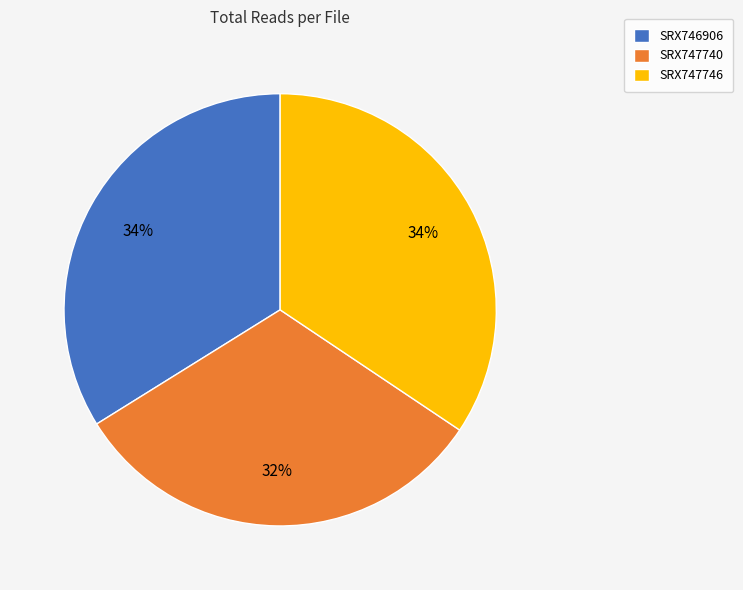

Which has a higher value, SRX747740 or SRX746906?

SRX746906